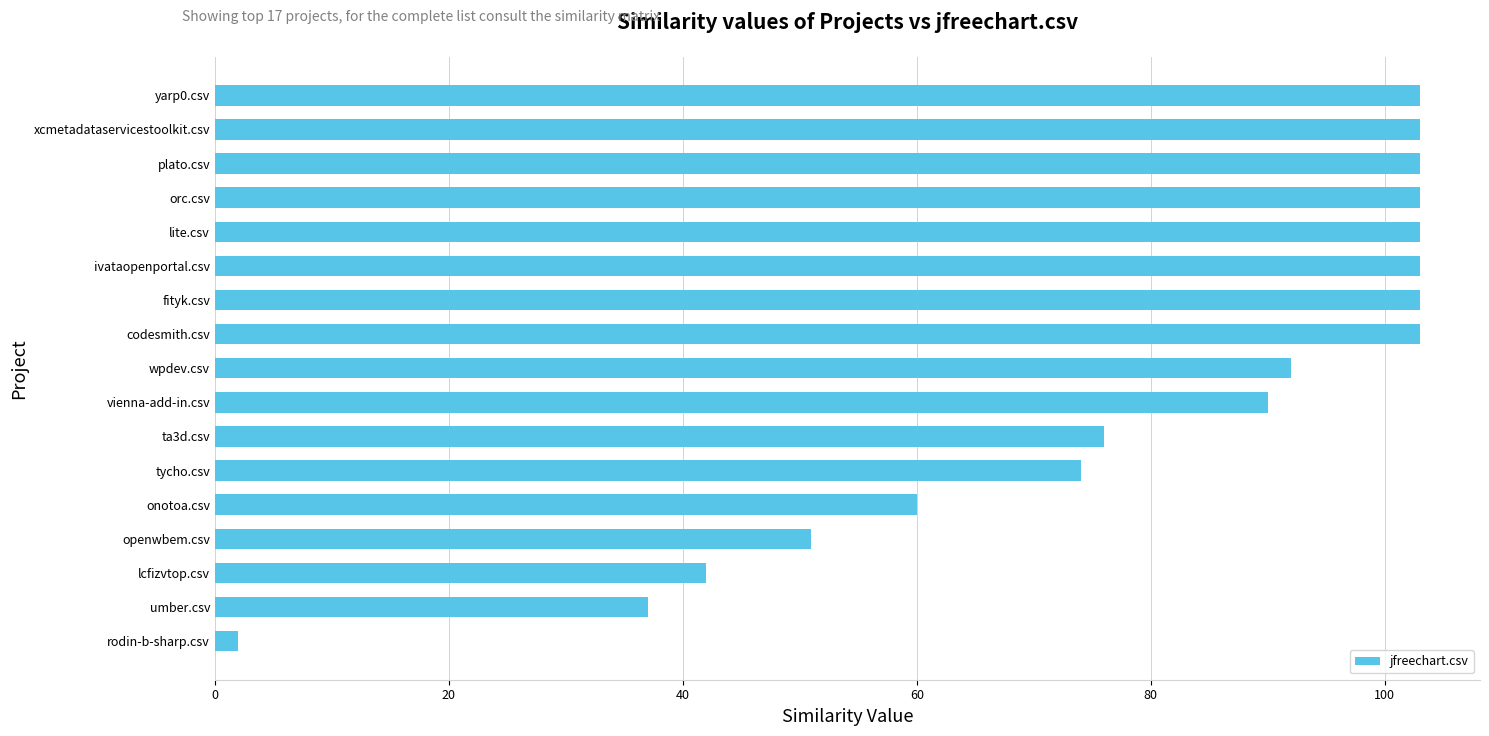

What is the greatest value displayed?

103